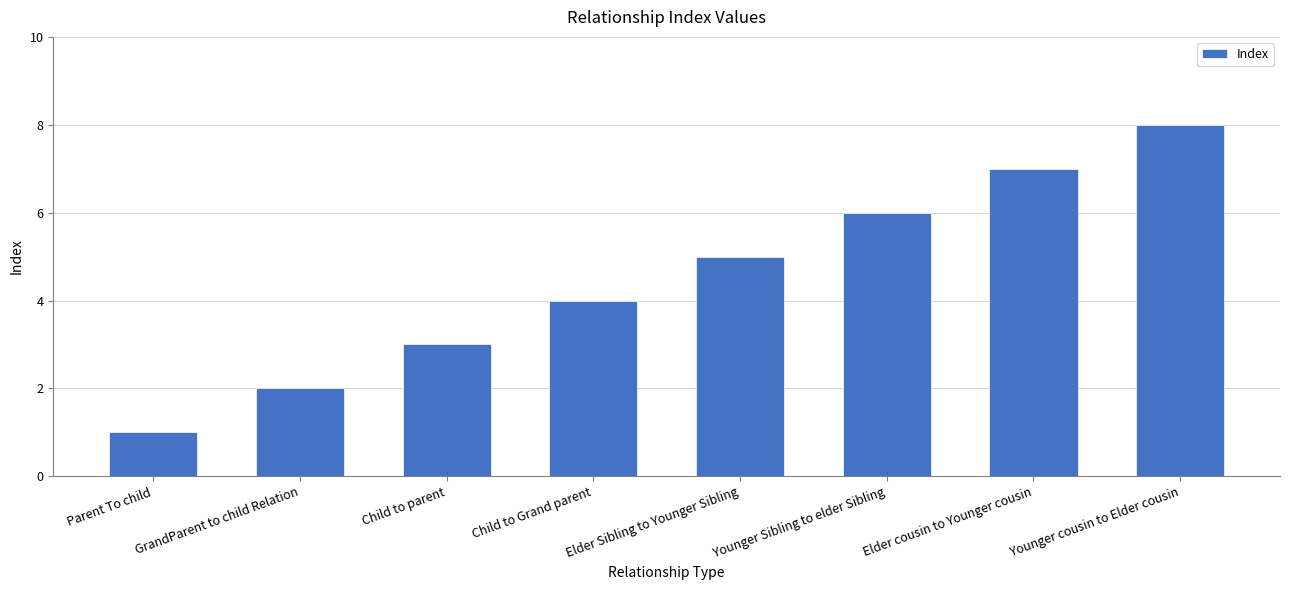

What is the sum of the values at Parent To child and Younger cousin to Elder cousin?

9